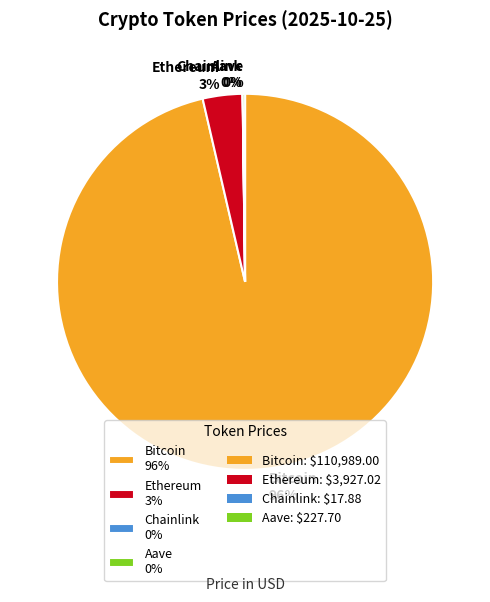

To the nearest percent, what portion does Ethereum represent?

3%